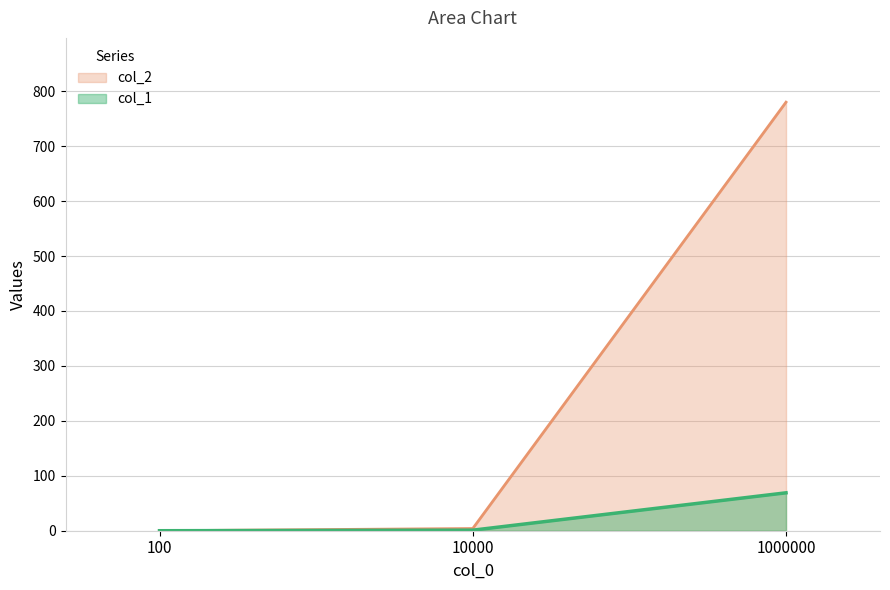

What are all the series names shown in the legend?

col_2, col_1